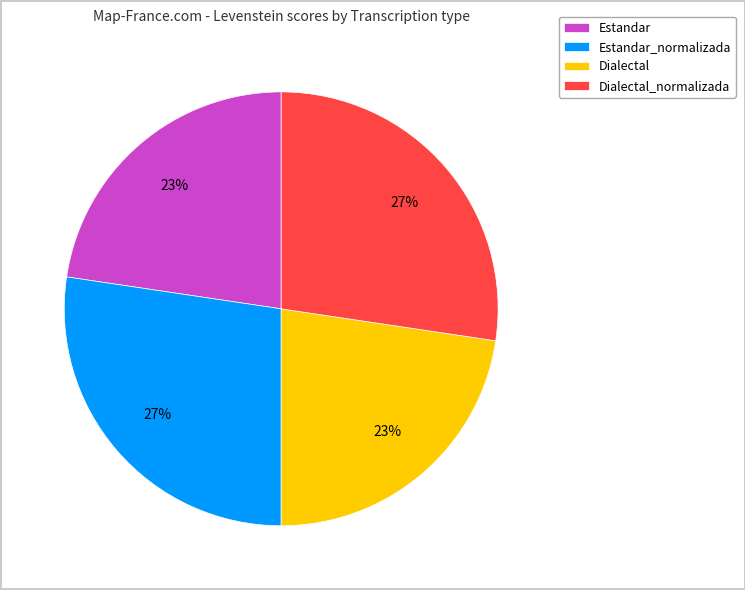

True or false: Dialectal_normalizada accounts for 21% of the total.

False